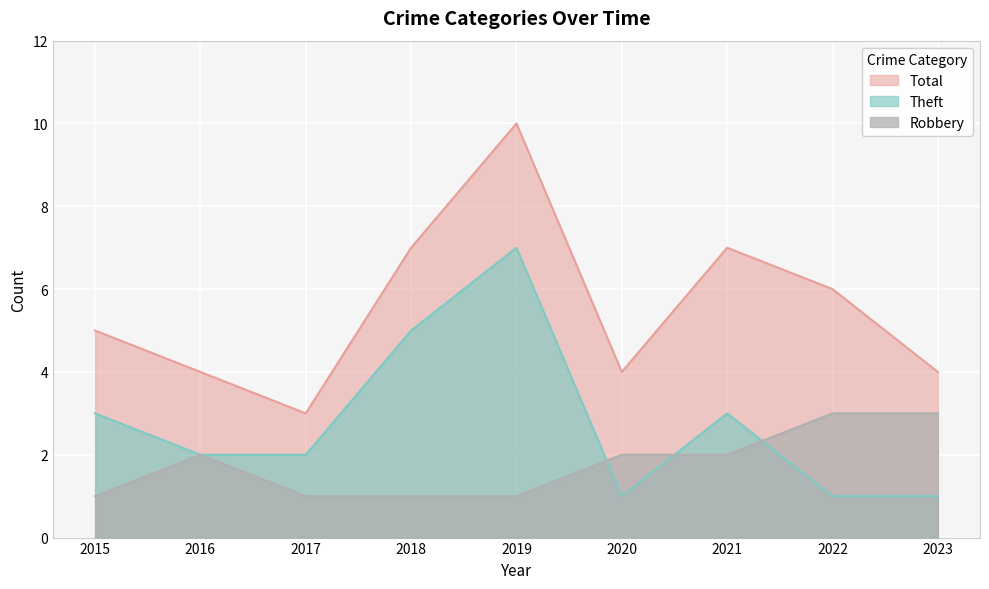

True or false: Robbery has more than 1 interior local peaks.

False